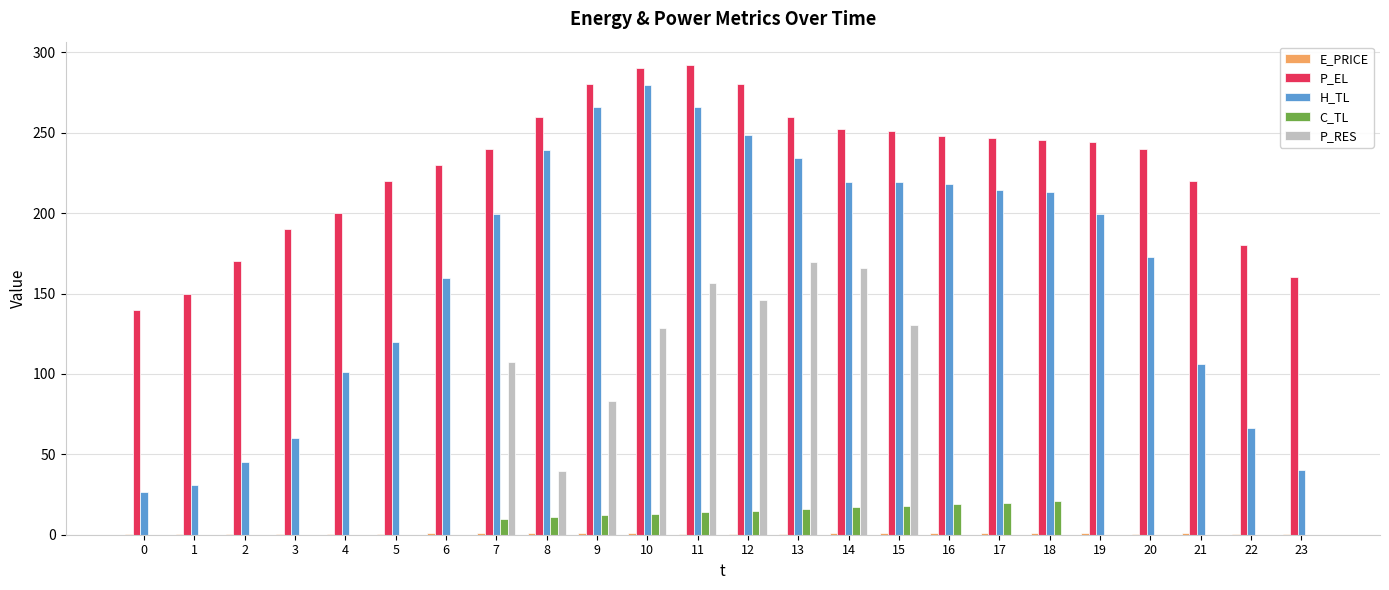

How many categories are shown in the chart?

24